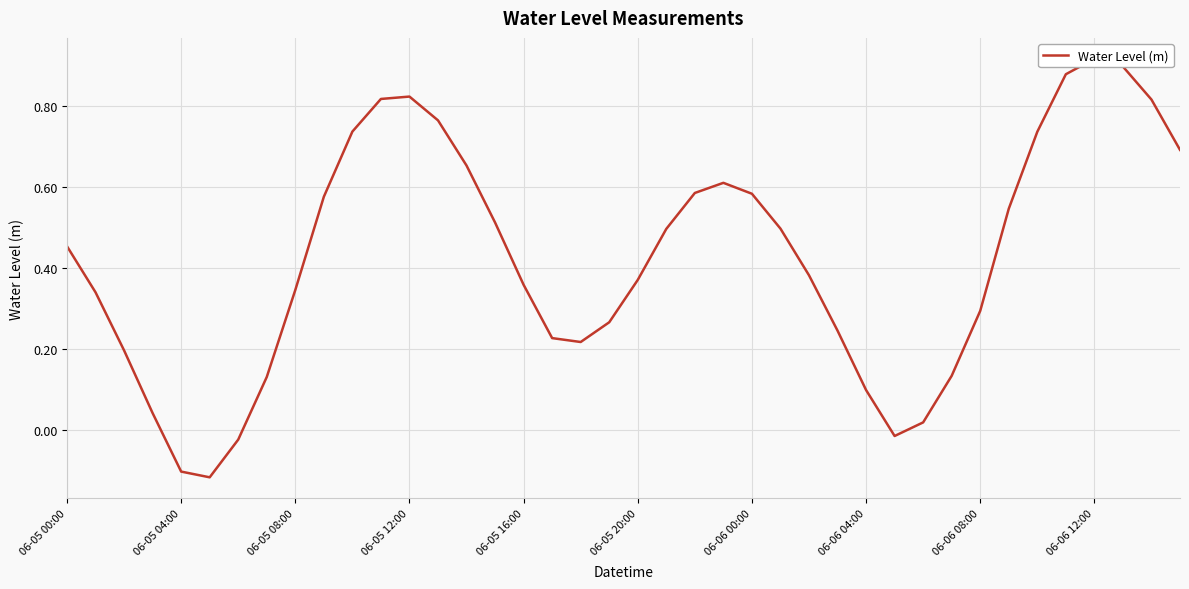

What position from the right is 10?

30